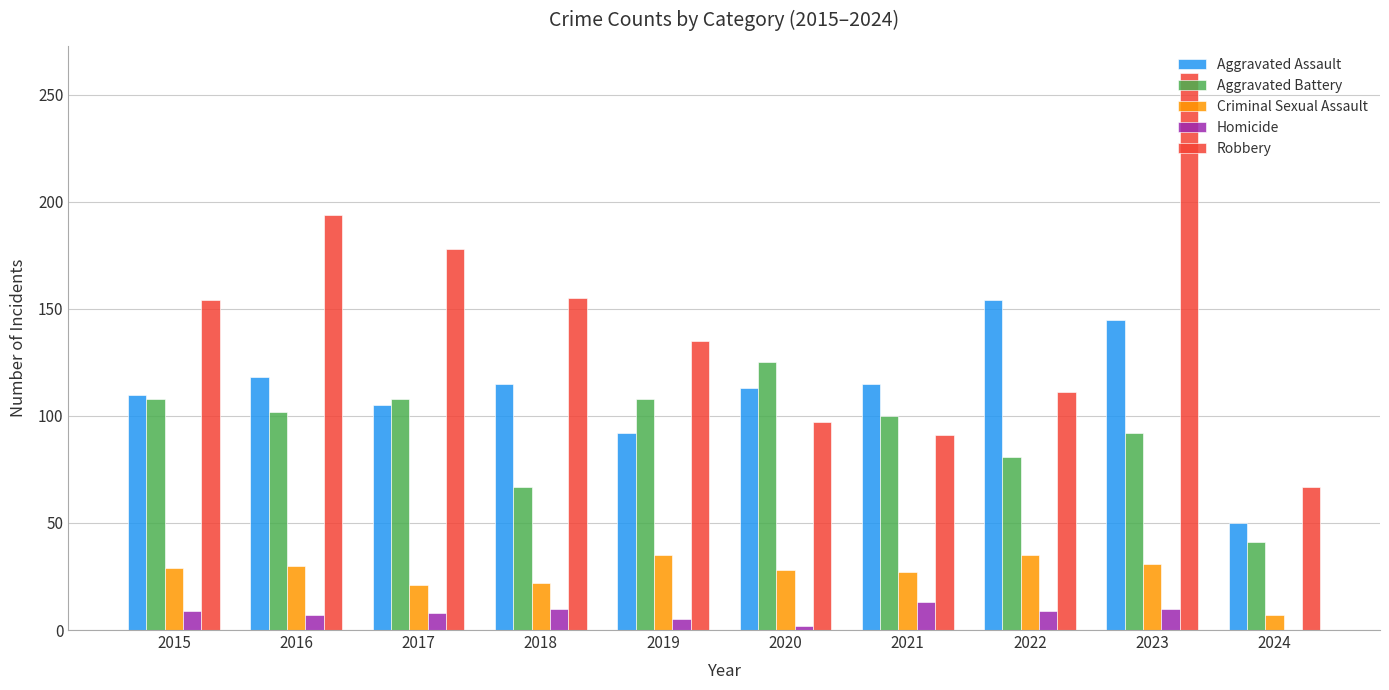

What are all the series names shown in the legend?

Aggravated Assault, Aggravated Battery, Criminal Sexual Assault, Homicide, Robbery